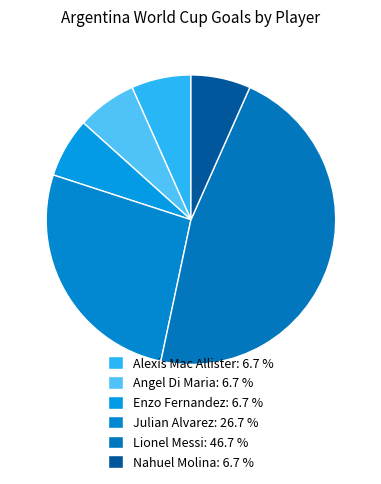

How many segments does this pie chart have?

6